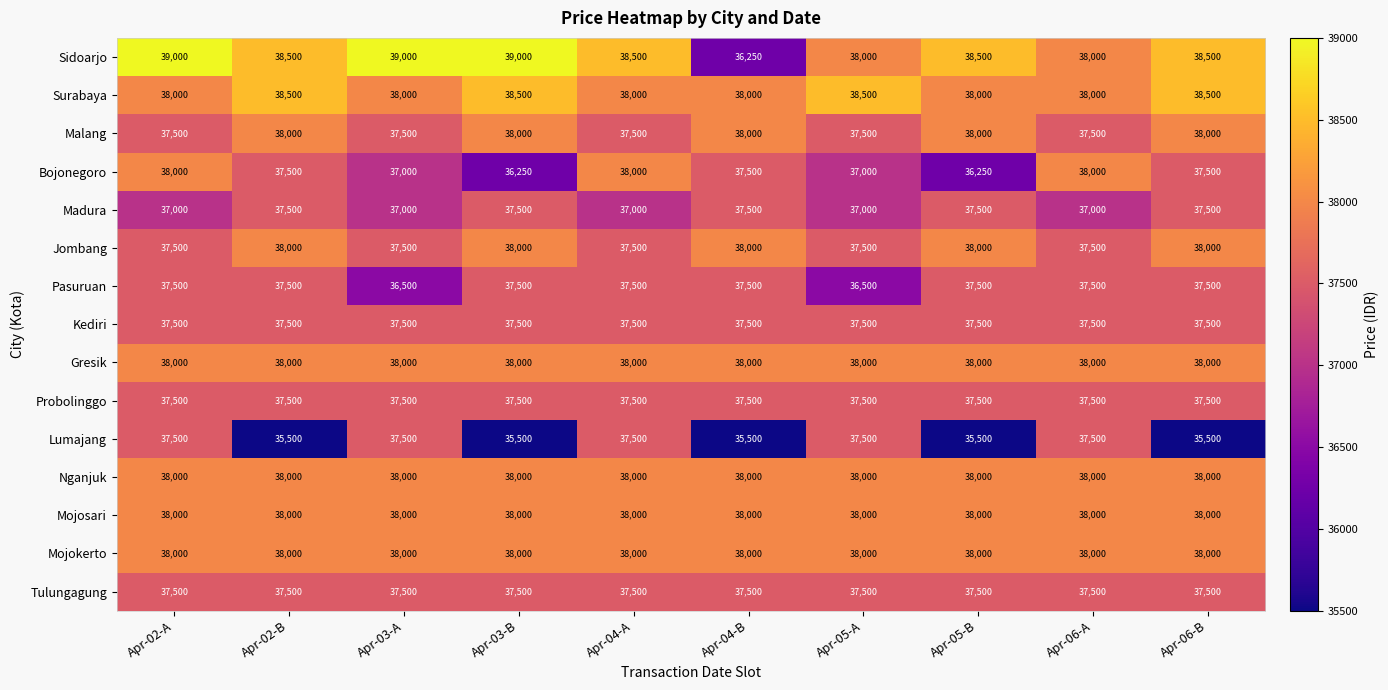

Between Apr-05-A and Apr-06-B, which series saw the biggest shift?

Lumajang